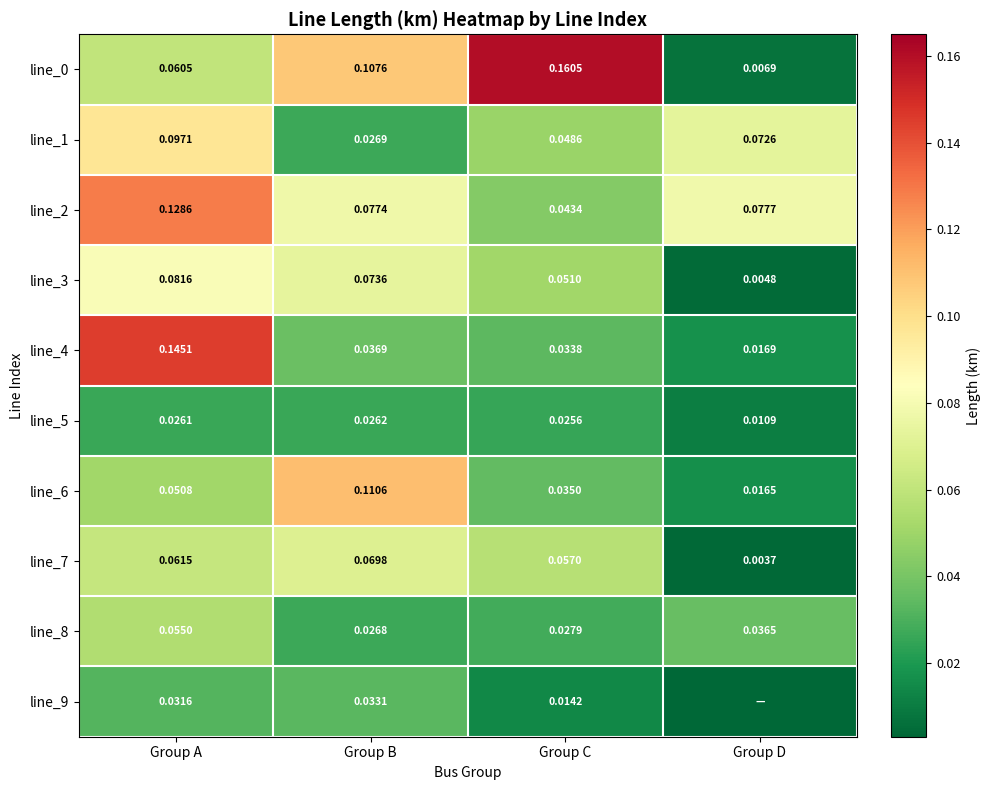

Is the value of line_8 at Group B greater than the value of line_4 at Group D?

Yes